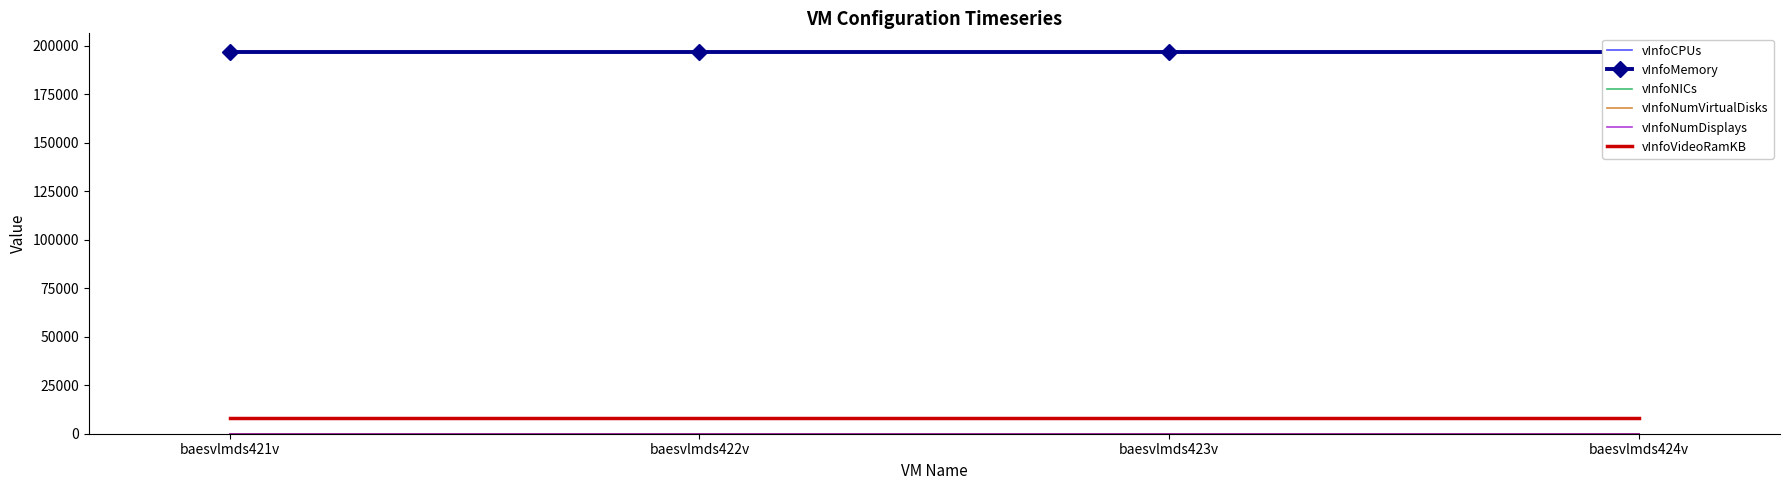

What are all the series names shown in the legend?

vInfoCPUs, vInfoMemory, vInfoNICs, vInfoNumVirtualDisks, vInfoNumDisplays, vInfoVideoRamKB